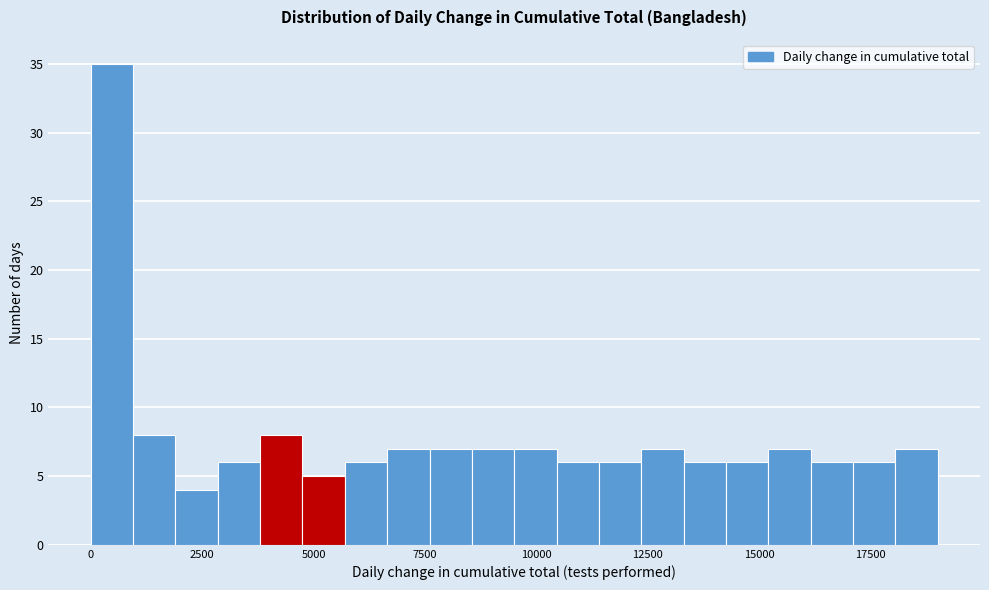

Around what value on the x-axis is the tallest bar? Give the approximate position of its centre, as read against the axis.

500